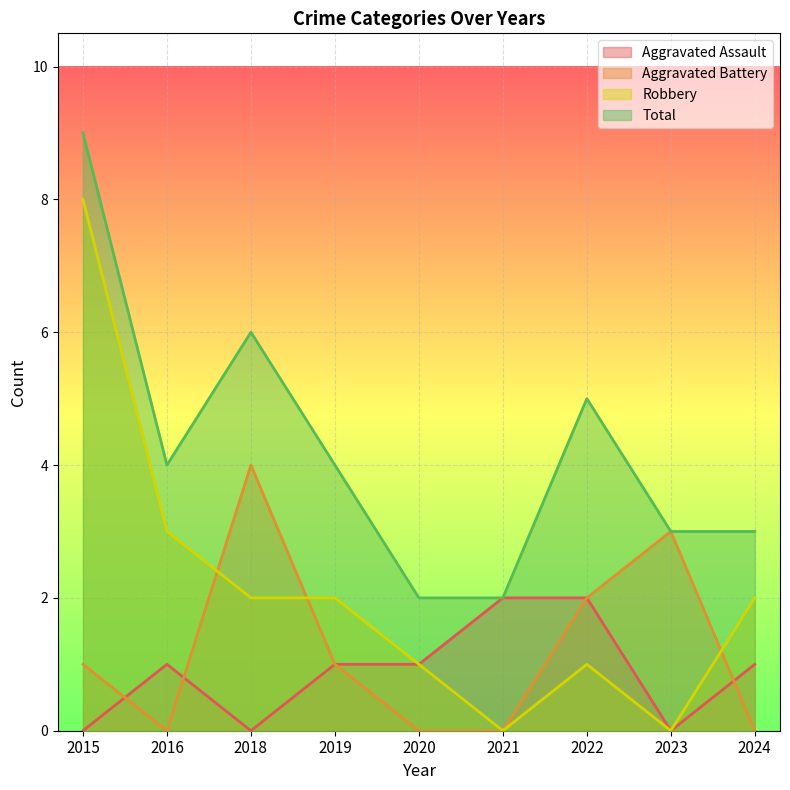

At which label does Robbery first exceed 2?

2015